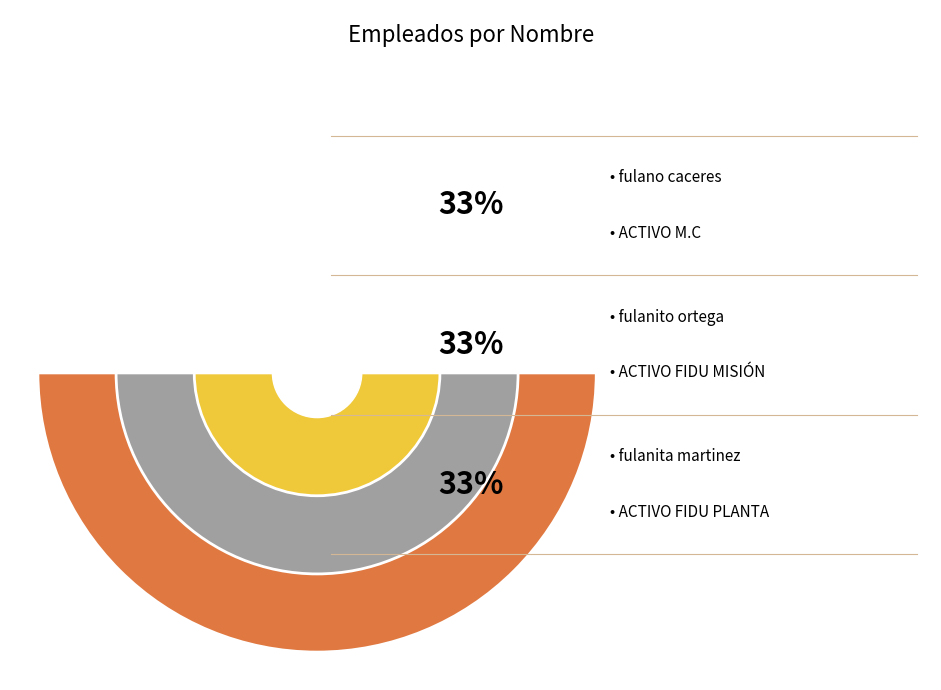

What portion of the pie excludes fulanito ortega?

66.7%